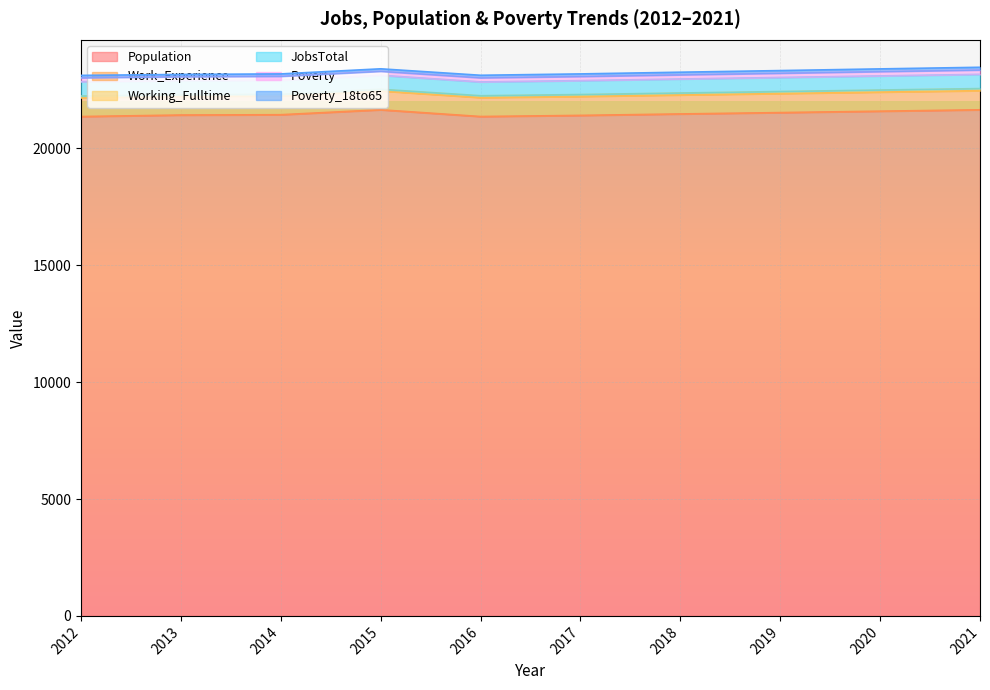

True or false: Working_Fulltime and Population cross at least once.

False